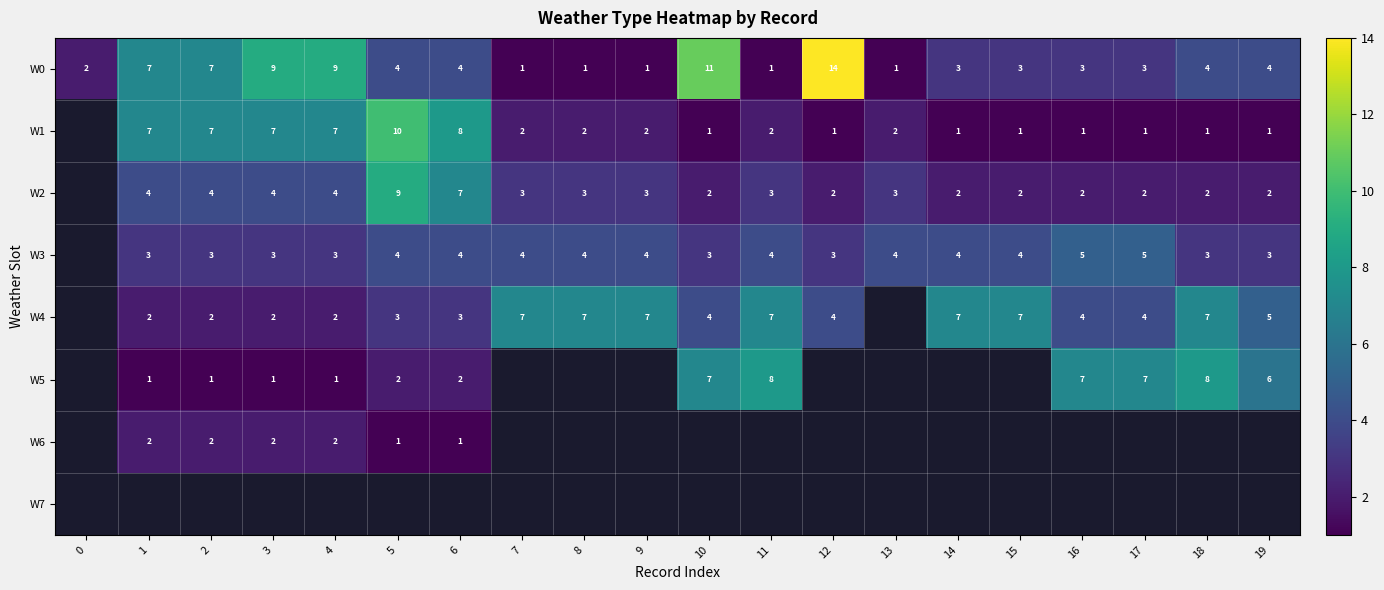

True or false: W3 has a value of 5 at 10.

False